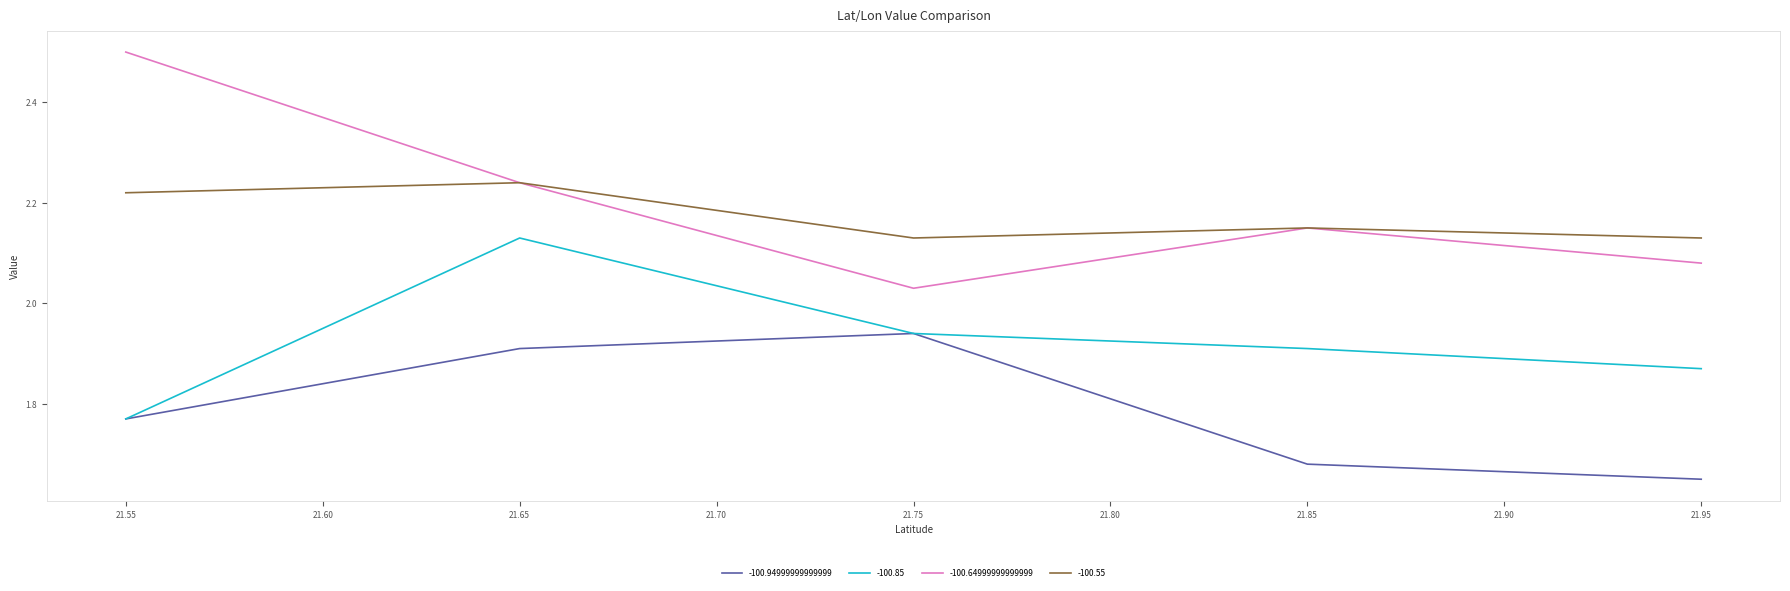

True or false: -100.94999999999999 has a value of 3.0 at 21.85.

False